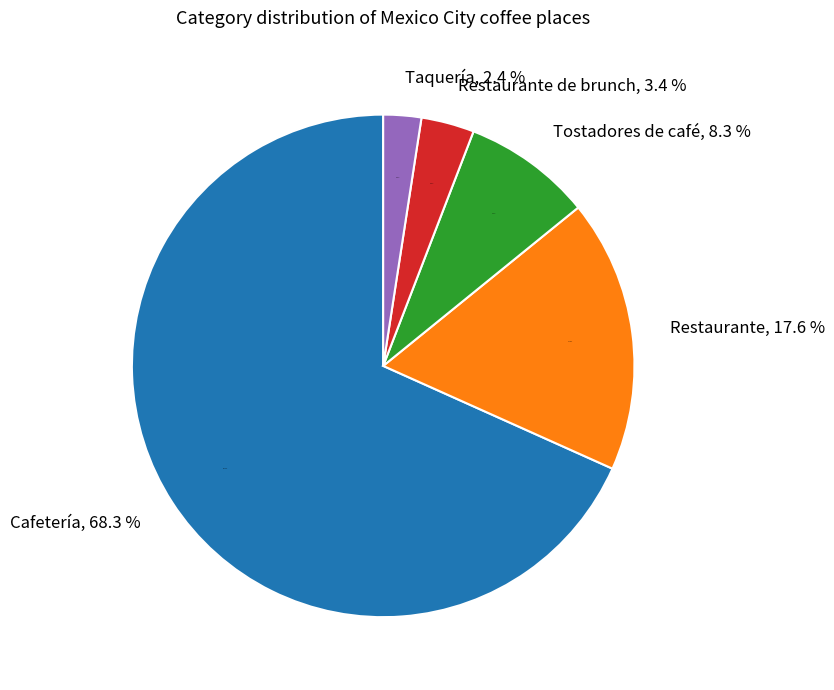

The Cafetería slice represents 68% of the pie. True or false?

True